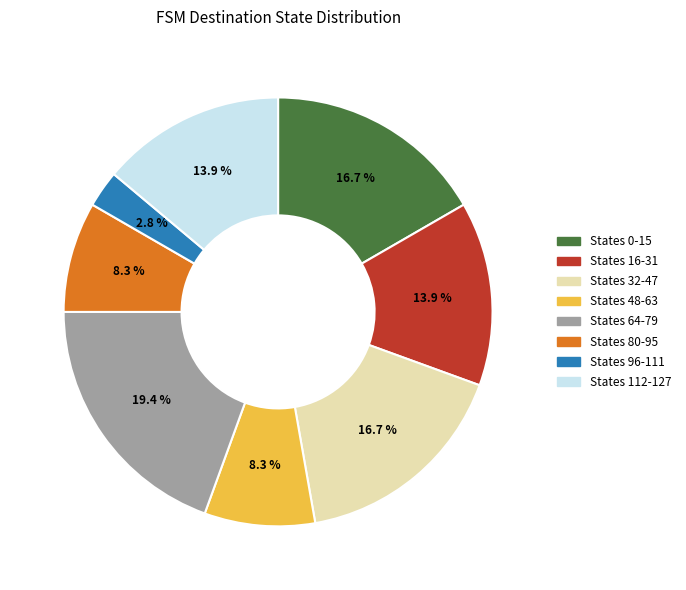

Is there any slice that represents more than half of the pie?

No